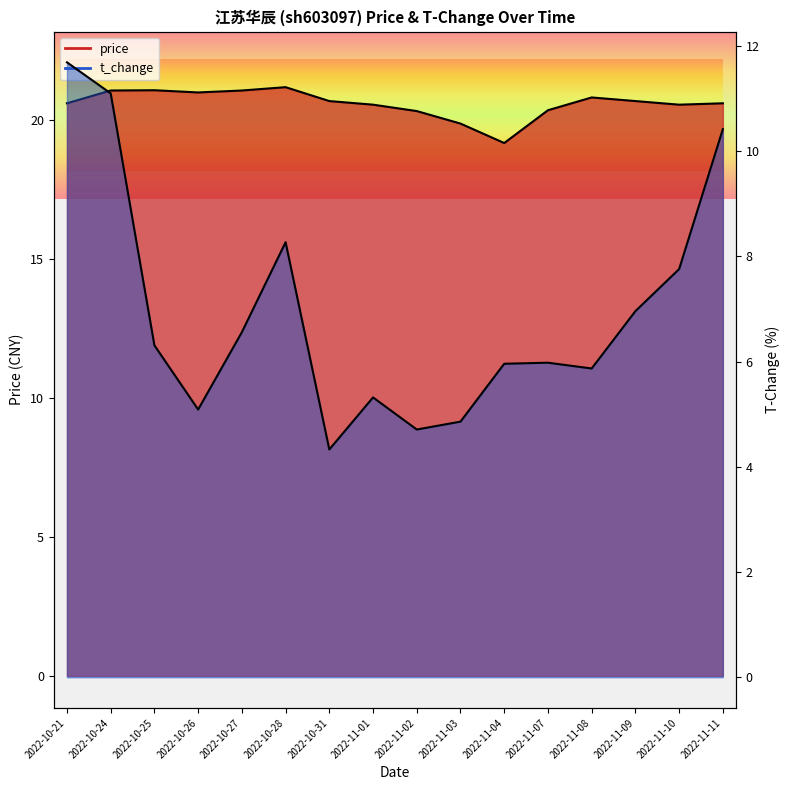

True or false: price has more than 2 interior local peaks.

True